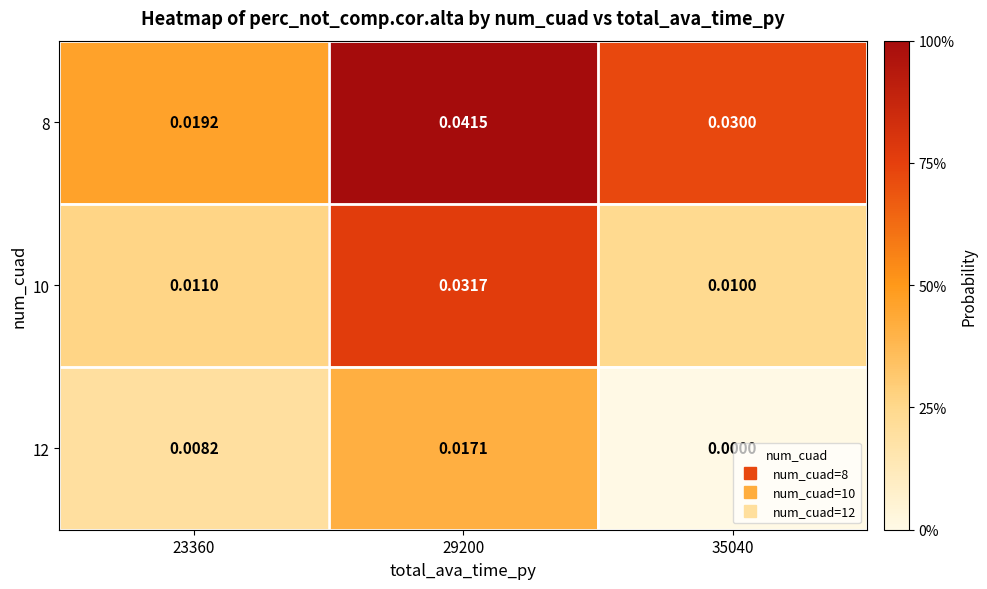

At 35040, list the series in order from smallest to largest.

12, 10, 8